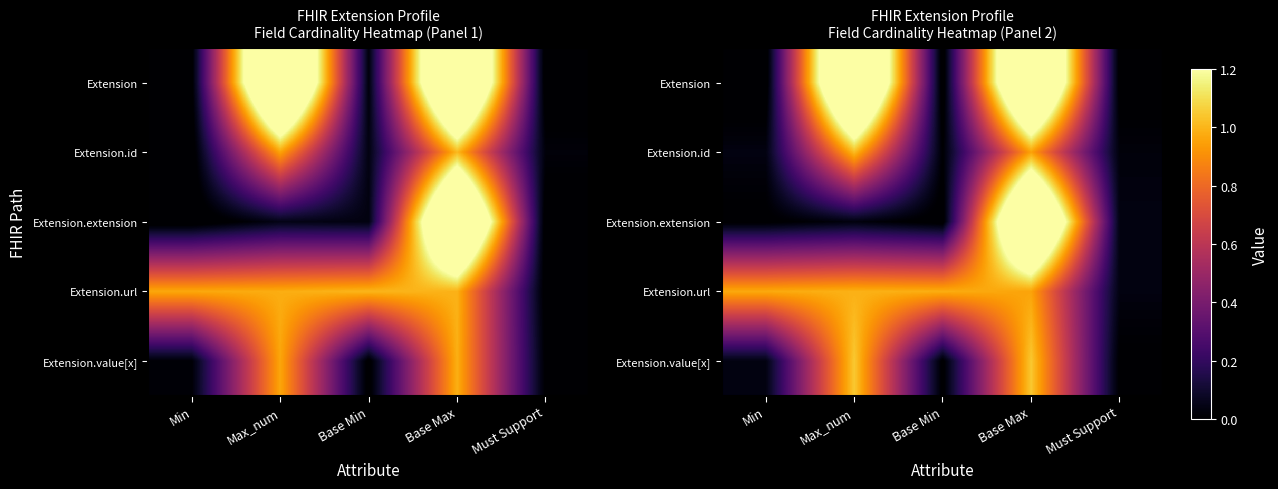

Where does the Extension.value[x] series first go above 0?

Min